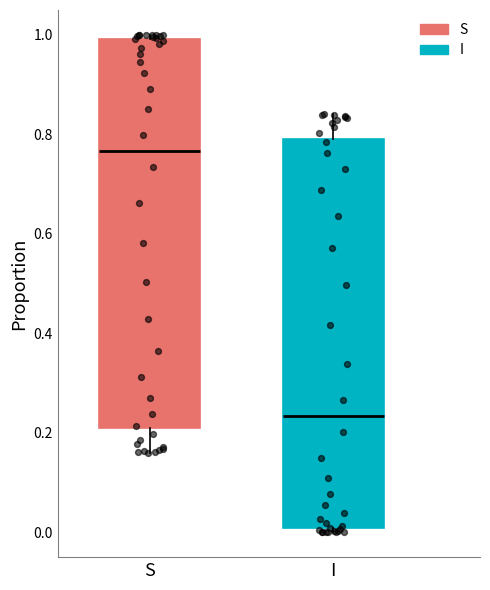

Which box's median line is the highest?

S